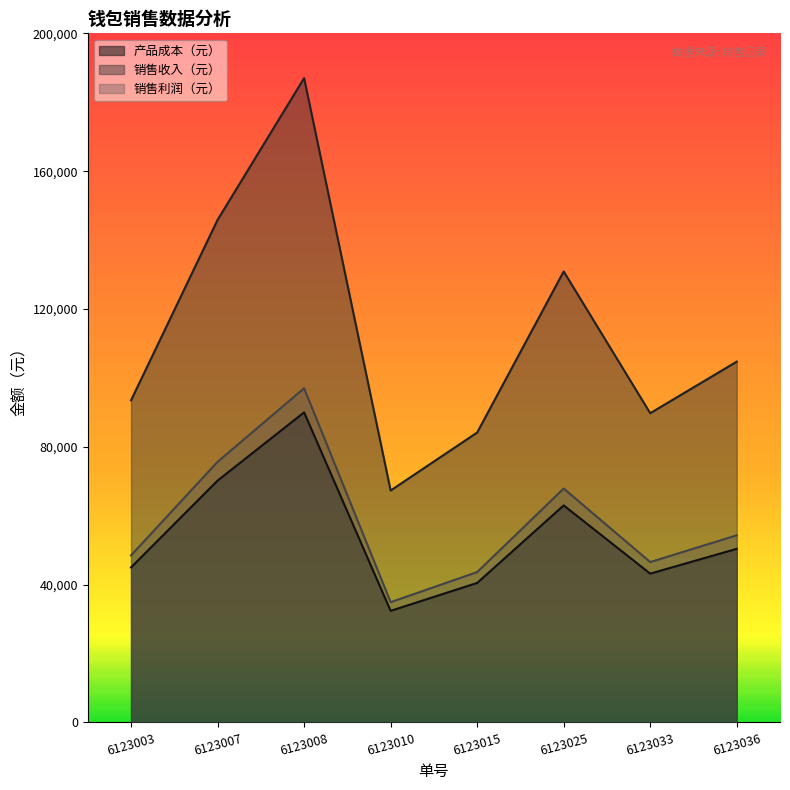

How many data points in 销售收入（元） are less than 104720?

4